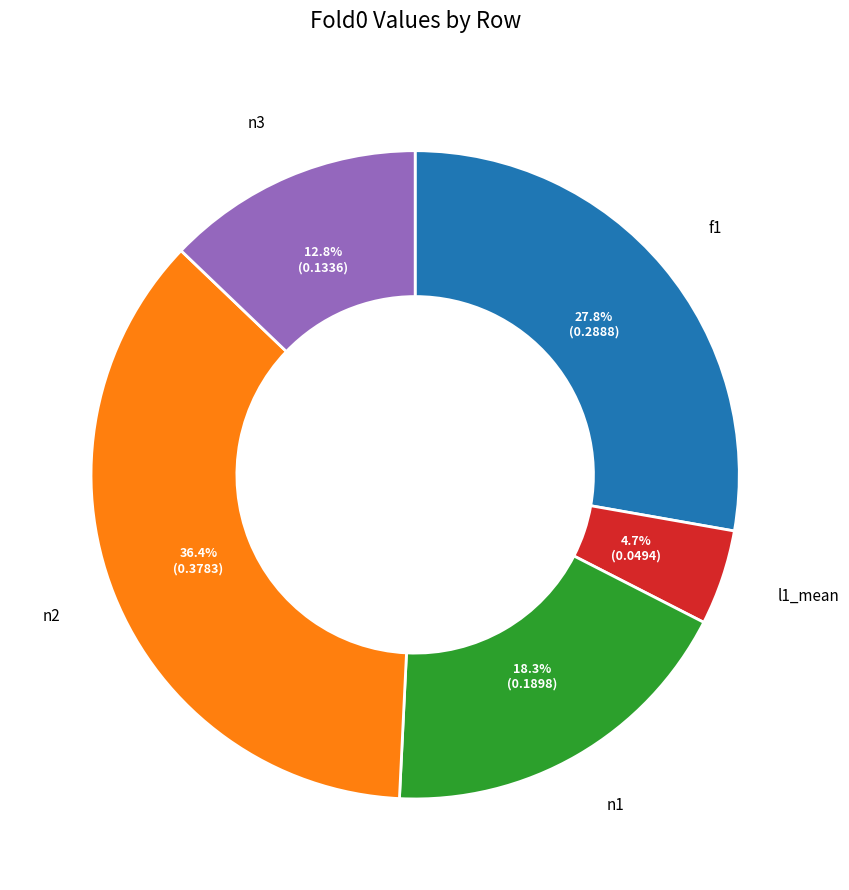

Rank the categories by value from lowest to highest.

l1_mean, n3, n1, f1, n2